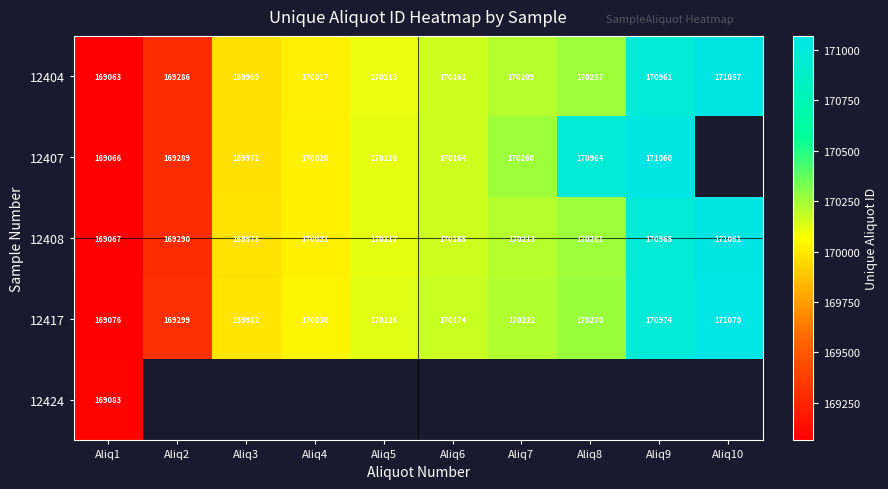

List the labels in order of 12404 value, largest first.

Aliq10, Aliq9, Aliq8, Aliq7, Aliq6, Aliq5, Aliq4, Aliq3, Aliq2, Aliq1